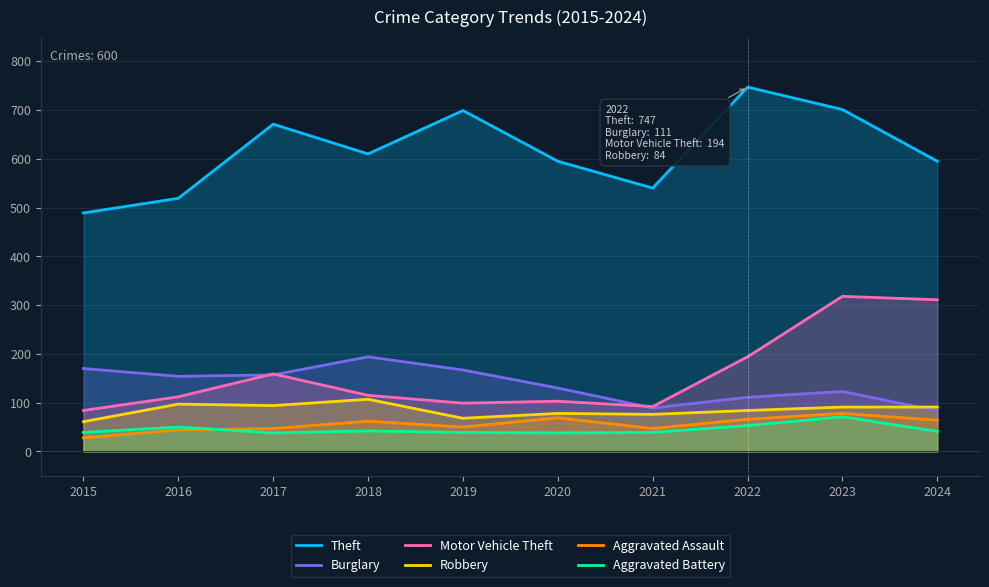

True or false: Robbery has more than 1 interior local peaks.

True